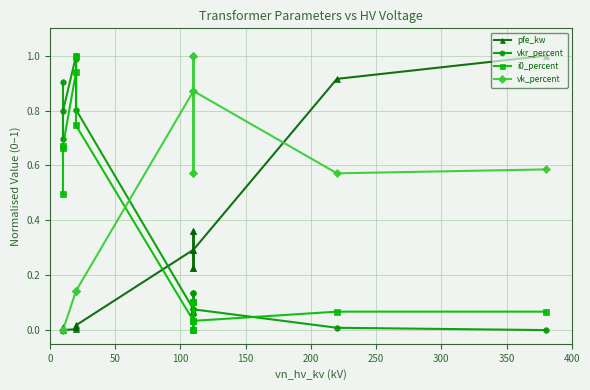

Reading left to right, what are all the values shown in this chart?

pfe_kw: 0.0	0.0	0.0	0.0	0.0	0.0	0.3	0.4	0.2	0.4	0.2	0.3	0.9	1.0
vkr_percent: 0.9	0.7	0.8	1.0	1.0	0.8	0.1	0.1	0.1	0.1	0.1	0.1	0.0	0.0
i0_percent: 0.7	0.5	0.7	0.9	1.0	0.7	0.0	0.0	0.1	0.0	0.1	0.0	0.1	0.1
vk_percent: 0.0	0.0	0.0	0.1	0.1	0.1	0.9	1.0	0.6	1.0	0.6	0.9	0.6	0.6